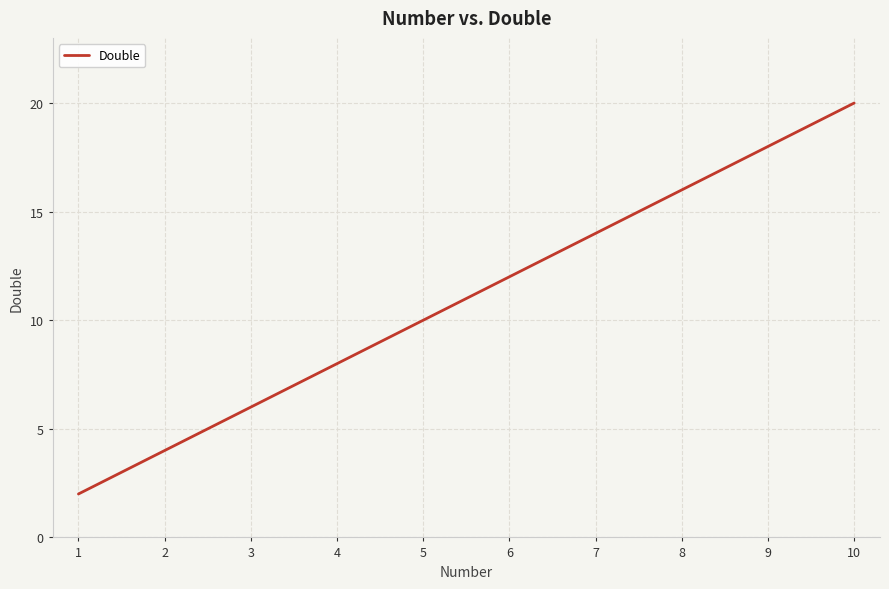

What is the difference between the maximum and minimum values?

18